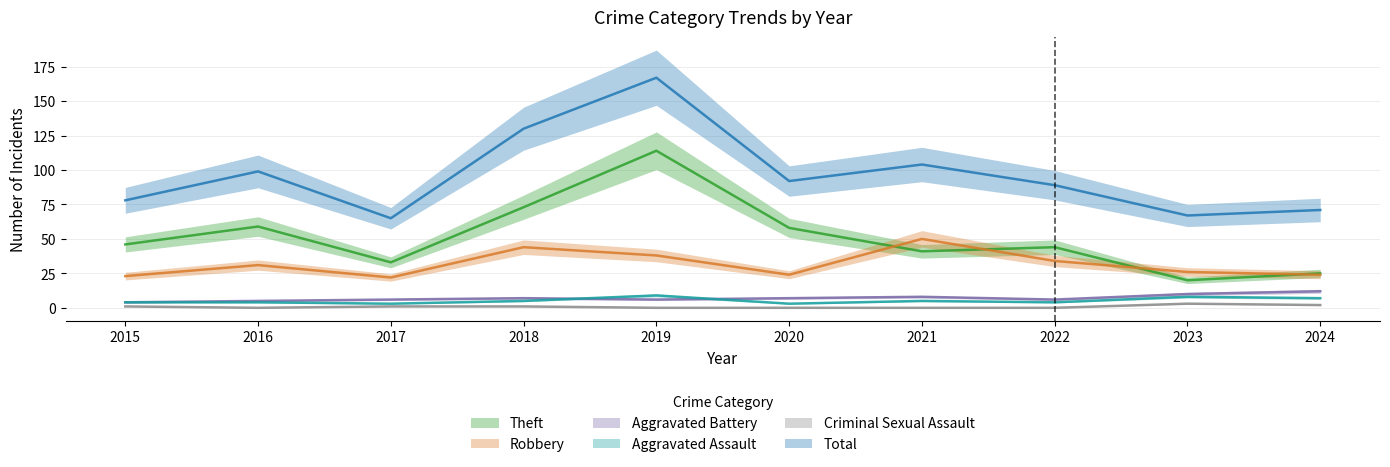

Reading left to right, what are all the values shown in this chart?

Theft: 46	59	33	73	114	58	41	44	20	25
Robbery: 23	31	22	44	38	24	50	34	26	24
Aggravated Battery: 4	5	6	7	6	7	8	6	10	12
Aggravated Assault: 4	4	3	5	9	3	5	4	8	7
Criminal Sexual Assault: 1	0	1	1	0	0	0	0	3	2
Total: 78	99	65	130	167	92	104	89	67	71